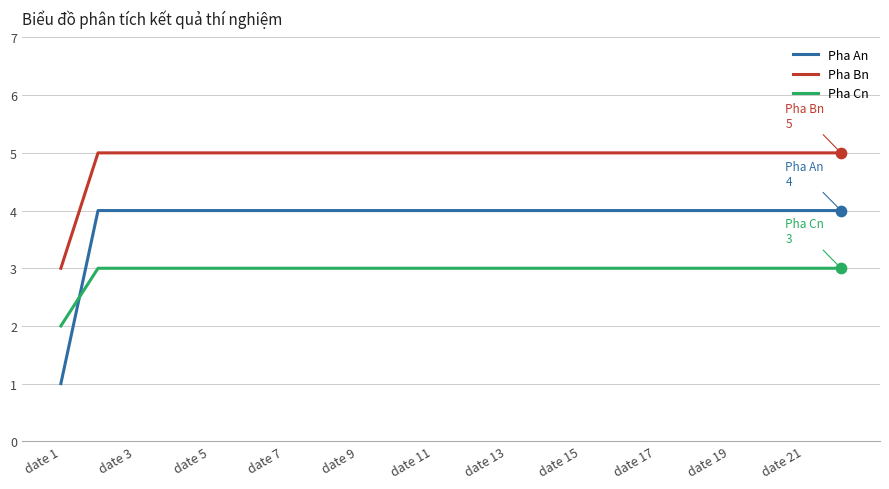

What is the difference between the maximum and minimum values in the Pha An series?

3